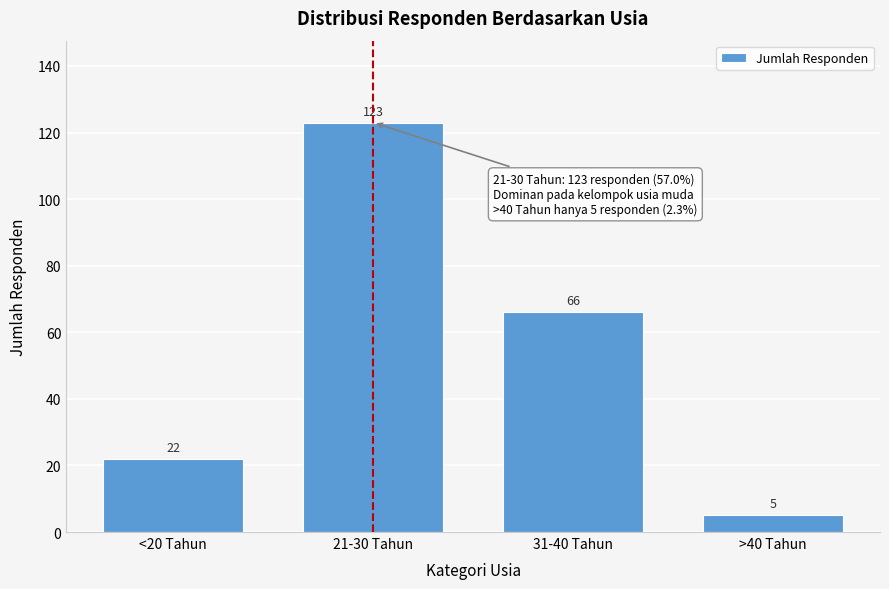

Reading left to right, list all the values displayed in this chart.

22	123	66	5